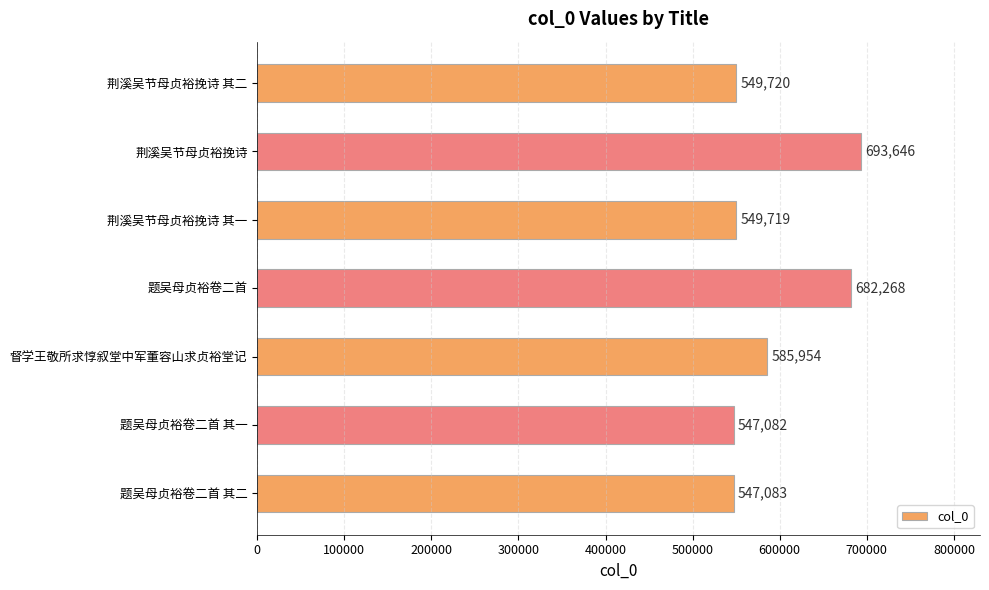

What value does the data have at 督学王敬所求惇叙堂中军董容山求贞裕堂记, to the nearest 50?

585950